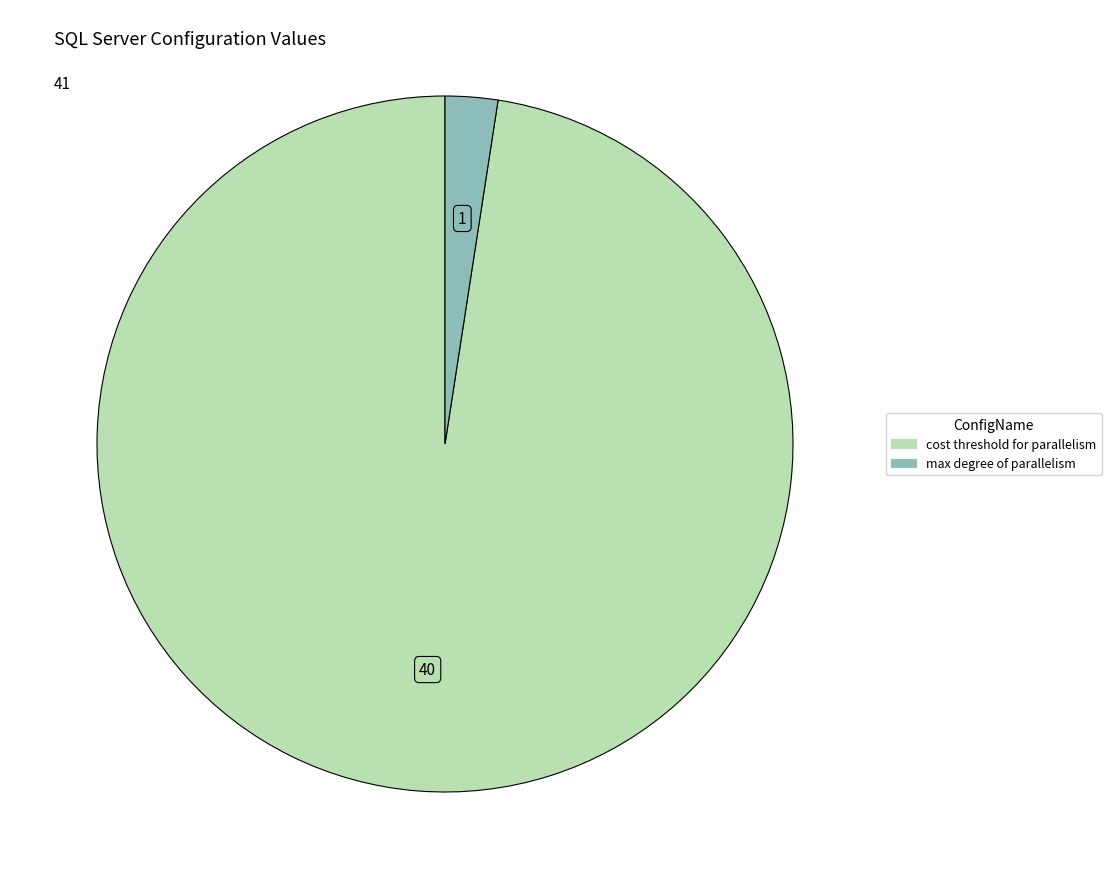

Does any single category account for the majority?

Yes